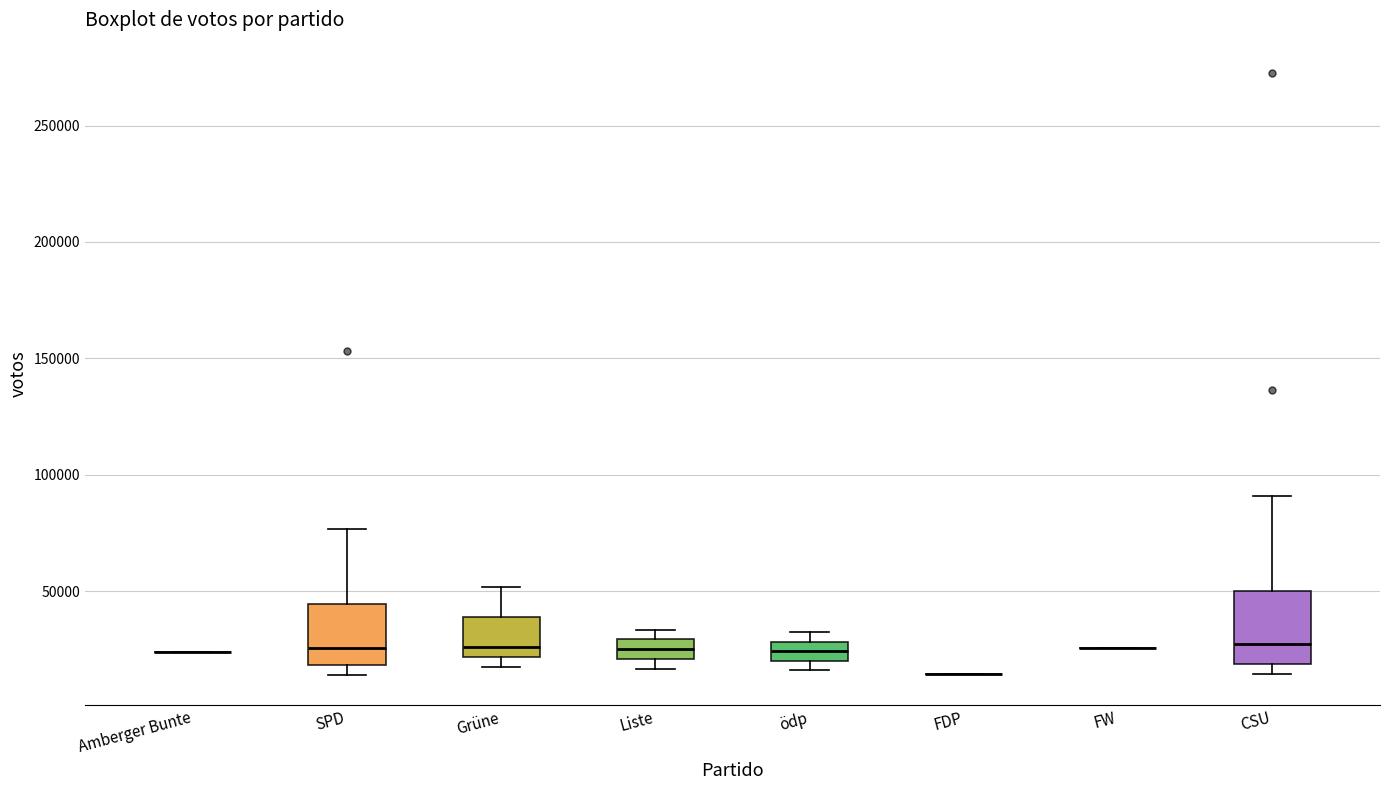

Reading left to right, transcribe this box plot: for each box, give where its median line is, the range the box spans, and where its two whiskers end, as read against the y-axis. The values are not printed on the chart, so give them approximately, as read against the axis.

Amberger Bunte: box collapsed to a line at 25000, whiskers 25000 to 25000
SPD: median 25000, box 20000 to 45000, whiskers 15000 to 75000
Grüne: median 25000, box 20000 to 40000, whiskers 15000 to 50000
Liste: median 25000, box 20000 to 30000, whiskers 15000 to 35000
ödp: median 25000, box 20000 to 30000, whiskers 15000 to 30000 (above the box's upper edge)
FDP: box collapsed to a line at 15000, whiskers 15000 to 15000
FW: box collapsed to a line at 25000, whiskers 25000 to 25000
CSU: median 25000, box 20000 to 50000, whiskers 15000 to 90000